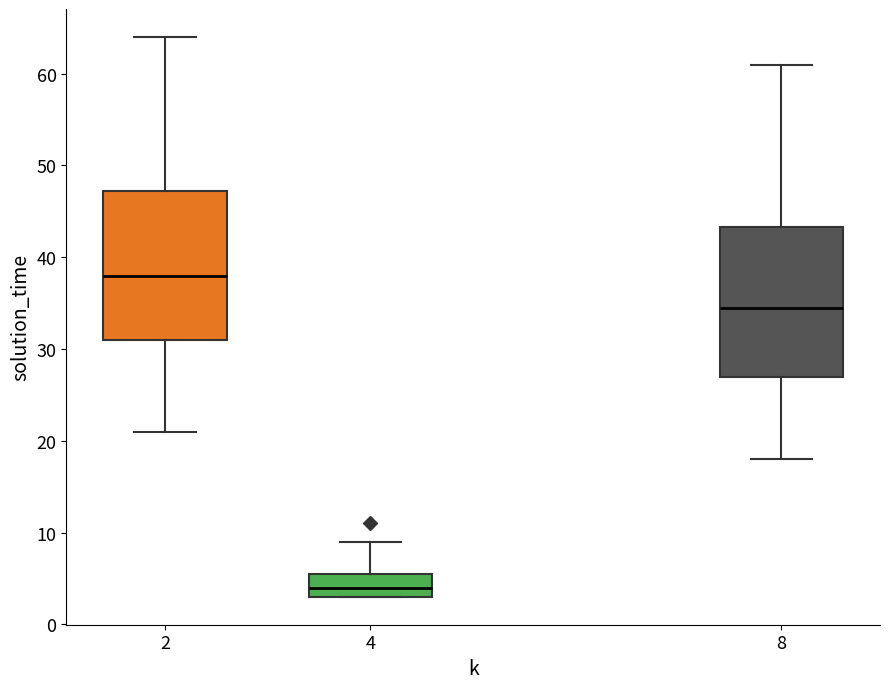

Where does the lower whisker of the box at x = 2 end on the y-axis? The values are not printed on the chart, so give them approximately, as read against the axis.

21